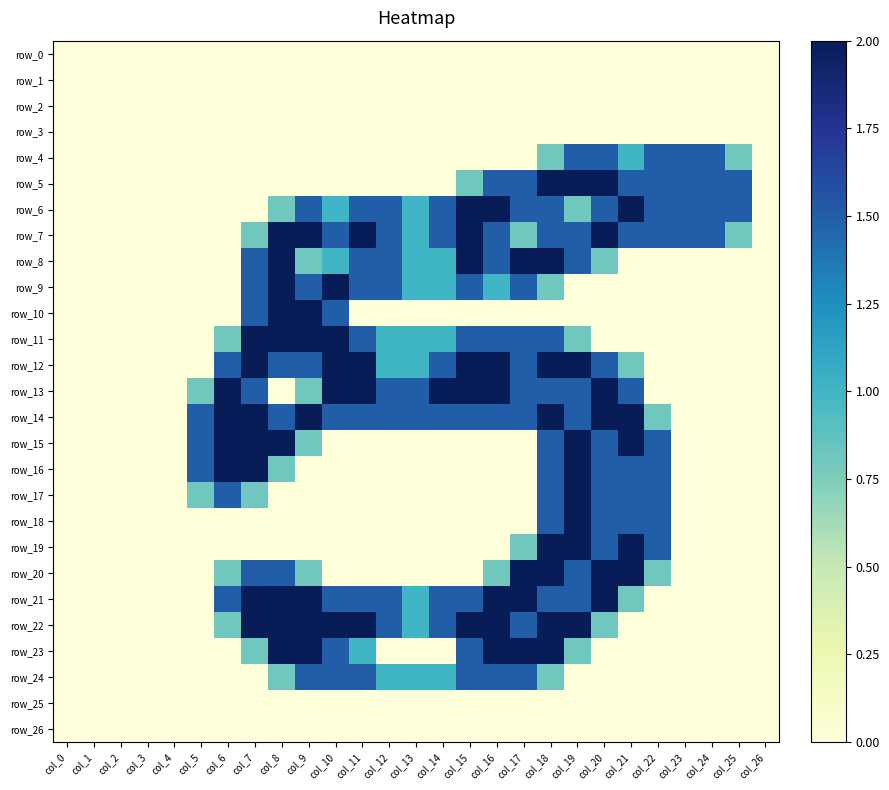

Is the value of row_0 at col_18 greater than the value of row_3 at col_16?

No